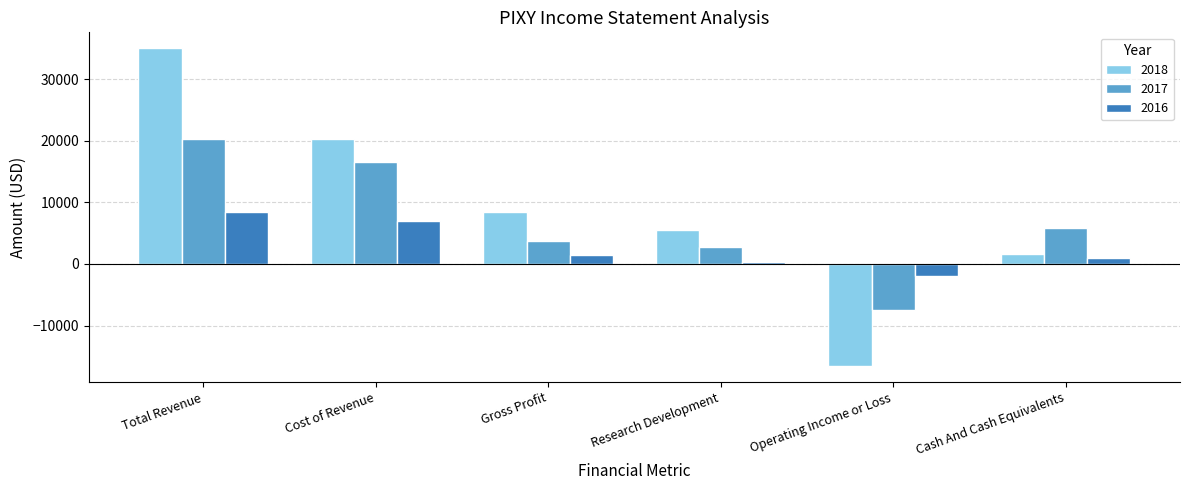

What is the total value across all series at Cost of Revenue?

43700